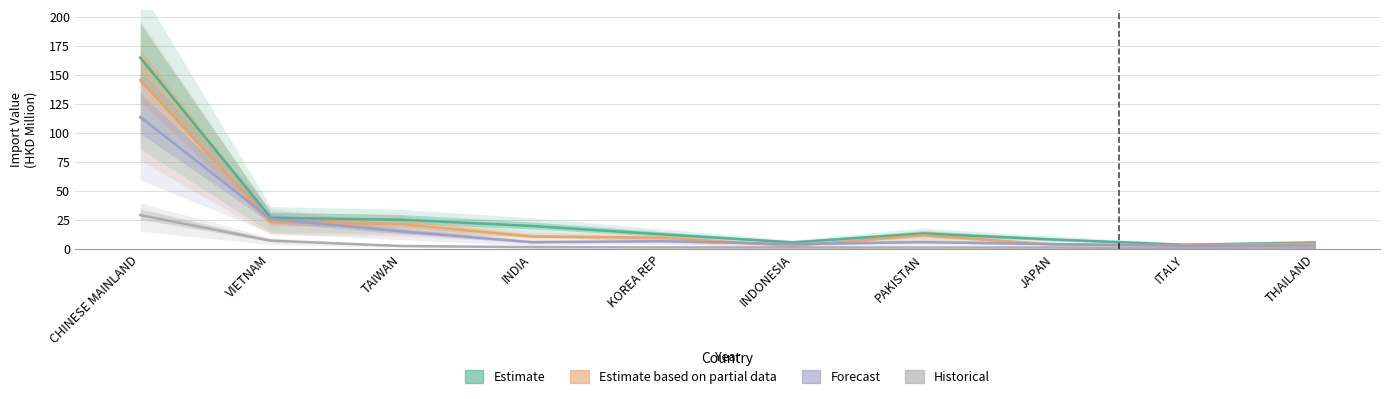

Reading right to left, extract all data points from this chart.

201712: THAILAND=5.6	ITALY=3.7	JAPAN=8.1	PAKISTAN=13.3	INDONESIA=5.7	KOREA REP=12.6	INDIA=19.8	TAIWAN=25.2	VIETNAM=26.9	CHINESE MAINLAND=165.1
201812: THAILAND=4.6	ITALY=3.3	JAPAN=3.8	PAKISTAN=11.8	INDONESIA=2.7	KOREA REP=9.7	INDIA=10.8	TAIWAN=21.4	VIETNAM=23.1	CHINESE MAINLAND=145.7
201912: THAILAND=2.9	ITALY=2.8	JAPAN=4.2	PAKISTAN=5.9	INDONESIA=4.3	KOREA REP=6.7	INDIA=5.8	TAIWAN=15.2	VIETNAM=25.8	CHINESE MAINLAND=113.9
202004: THAILAND=0.7	ITALY=0.8	JAPAN=1.2	PAKISTAN=1.3	INDONESIA=1.3	KOREA REP=1.4	INDIA=1.6	TAIWAN=2.6	VIETNAM=7.2	CHINESE MAINLAND=29.2